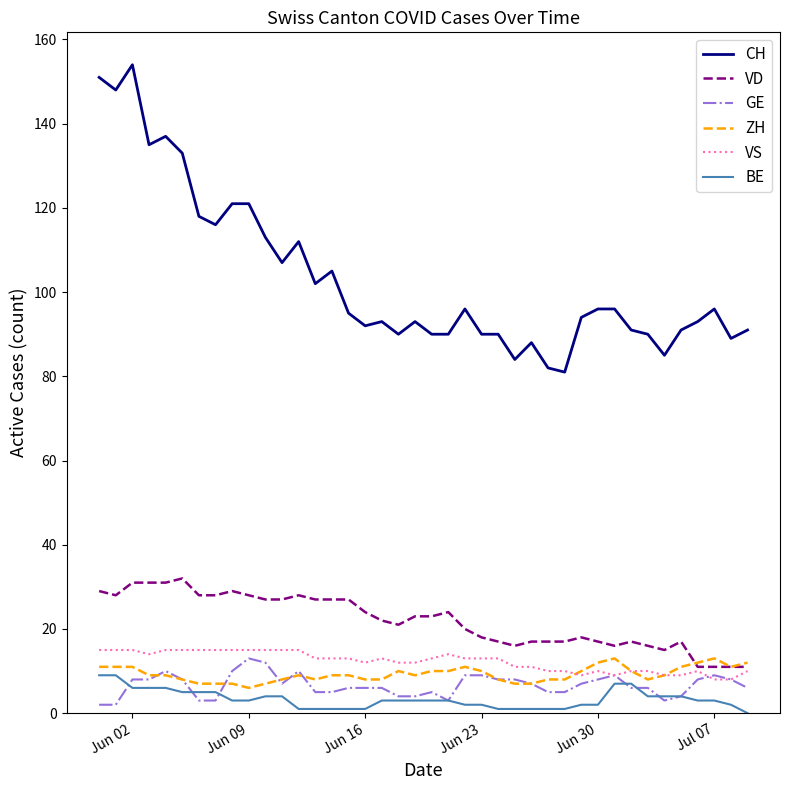

Which series has the widest spread of values?

CH